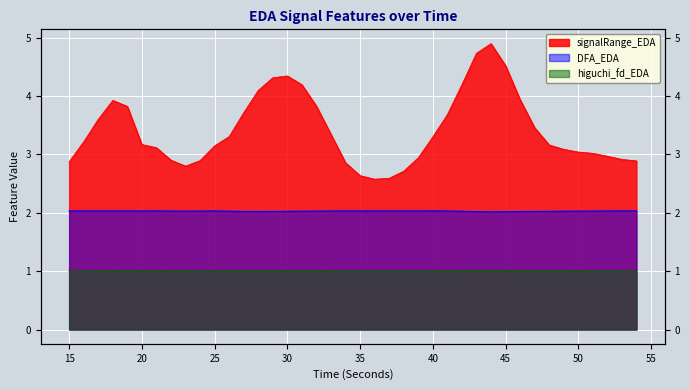

Reading left to right, list all the values displayed in this chart.

signalRange_EDA: 15=2.9	16=3.2	17=3.6	18=3.9	19=3.8	20=3.2	21=3.1	22=2.9	23=2.8	24=2.9	25=3.1	26=3.3	27=3.7	28=4.1	29=4.3	30=4.3	31=4.2	32=3.8	33=3.3	34=2.9	35=2.6	36=2.6	37=2.6	38=2.7	39=2.9	40=3.3	41=3.7	42=4.2	43=4.7	44=4.9	45=4.5	46=3.9	47=3.5	48=3.2	49=3.1	50=3.0	51=3.0	52=3.0	53=2.9	54=2.9
DFA_EDA: 15=2.0	16=2.0	17=2.0	18=2.0	19=2.0	20=2.0	21=2.0	22=2.0	23=2.0	24=2.0	25=2.0	26=2.0	27=2.0	28=2.0	29=2.0	30=2.0	31=2.0	32=2.0	33=2.0	34=2.0	35=2.0	36=2.0	37=2.0	38=2.0	39=2.0	40=2.0	41=2.0	42=2.0	43=2.0	44=2.0	45=2.0	46=2.0	47=2.0	48=2.0	49=2.0	50=2.0	51=2.0	52=2.0	53=2.0	54=2.0
higuchi_fd_EDA: 15=1.0	16=1.0	17=1.0	18=1.0	19=1.0	20=1.0	21=1.0	22=1.0	23=1.0	24=1.0	25=1.0	26=1.0	27=1.0	28=1.0	29=1.0	30=1.0	31=1.0	32=1.0	33=1.0	34=1.0	35=1.0	36=1.0	37=1.0	38=1.0	39=1.0	40=1.0	41=1.0	42=1.0	43=1.0	44=1.0	45=1.0	46=1.0	47=1.0	48=1.0	49=1.0	50=1.0	51=1.0	52=1.0	53=1.0	54=1.0